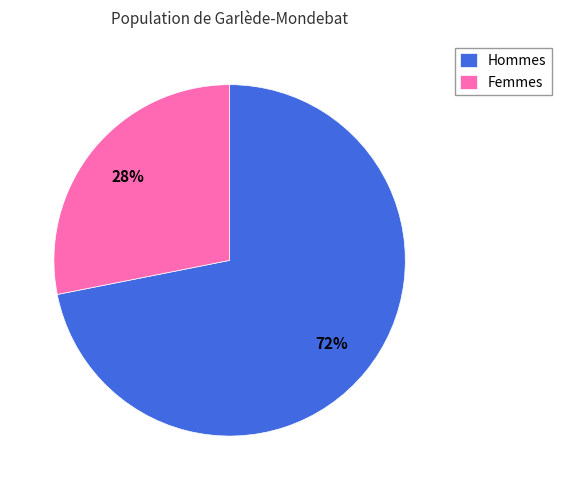

To the nearest percent, what is the difference between the largest and smallest slice percentages?

44%